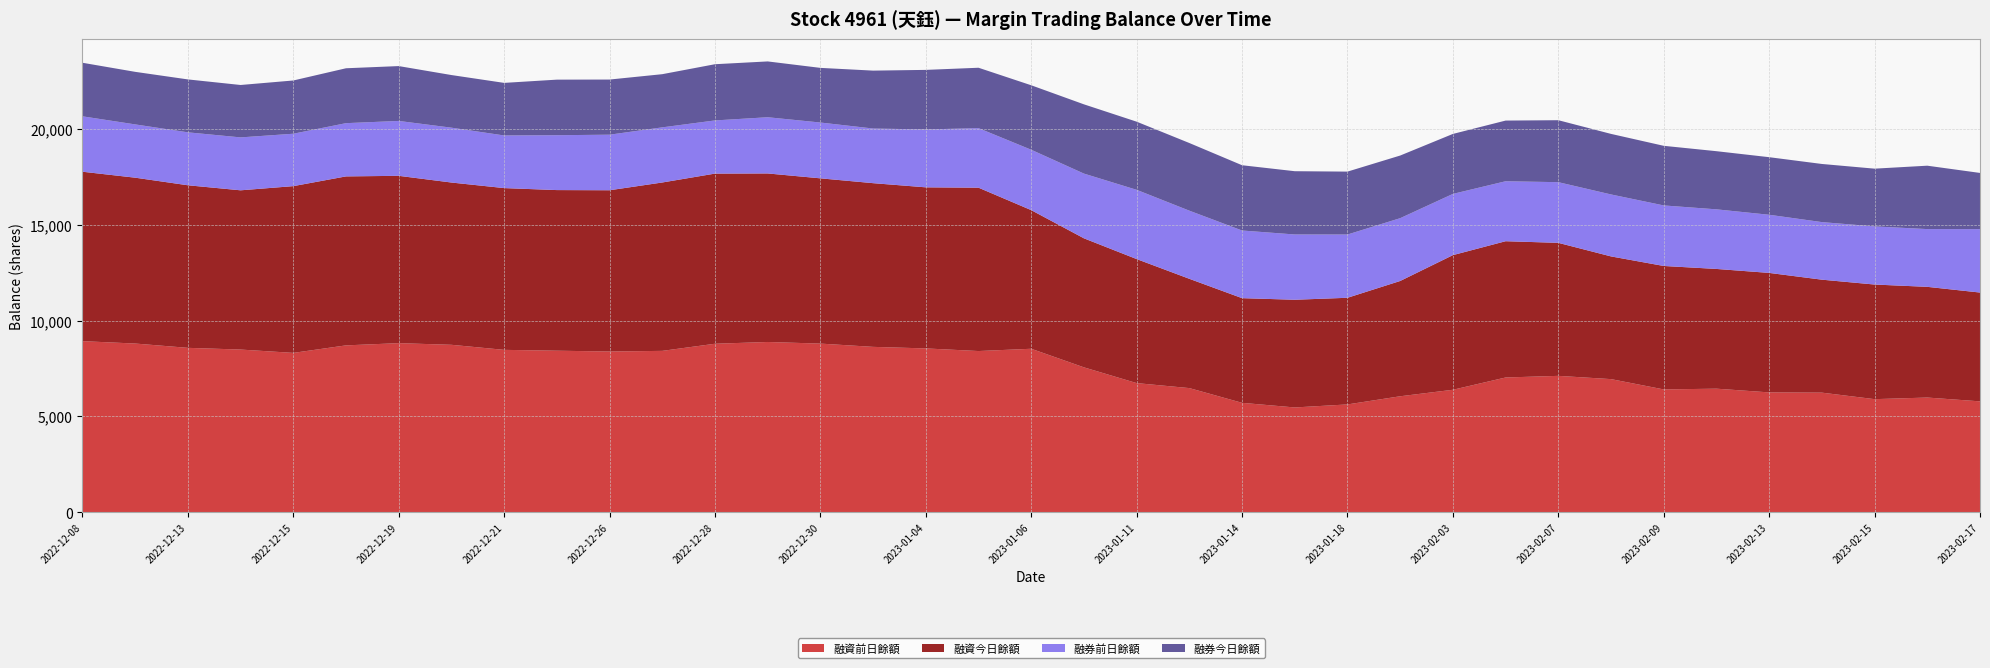

Reading right to left, what are all the values shown in this chart?

融資前日餘額: 2023-02-17=5781	2023-02-16=5980	2023-02-15=5896	2023-02-14=6236	2023-02-13=6249	2023-02-10=6443	2023-02-09=6404	2023-02-08=6942	2023-02-07=7112	2023-02-06=7027	2023-02-03=6386	2023-02-01=6047	2023-01-18=5621	2023-01-16=5463	2023-01-14=5704	2023-01-12=6473	2023-01-11=6734	2023-01-10=7556	2023-01-06=8526	2023-01-05=8407	2023-01-04=8544	2023-01-03=8625	2022-12-30=8796	2022-12-29=8880	2022-12-28=8788	2022-12-27=8416	2022-12-26=8383	2022-12-23=8425	2022-12-21=8469	2022-12-20=8733	2022-12-19=8819	2022-12-18=8703	2022-12-15=8311	2022-12-14=8485	2022-12-13=8574	2022-12-12=8799	2022-12-08=8923
融資今日餘額: 2023-02-17=5679	2023-02-16=5778	2023-02-15=5982	2023-02-14=5896	2023-02-13=6236	2023-02-10=6249	2023-02-09=6443	2023-02-08=6404	2023-02-07=6942	2023-02-06=7112	2023-02-03=7027	2023-02-01=6017	2023-01-18=5566	2023-01-16=5621	2023-01-14=5463	2023-01-12=5704	2023-01-11=6473	2023-01-10=6734	2023-01-06=7235	2023-01-05=8526	2023-01-04=8407	2023-01-03=8544	2022-12-30=8625	2022-12-29=8796	2022-12-28=8880	2022-12-27=8788	2022-12-26=8416	2022-12-23=8383	2022-12-21=8443	2022-12-20=8469	2022-12-19=8733	2022-12-18=8819	2022-12-15=8703	2022-12-14=8311	2022-12-13=8485	2022-12-12=8656	2022-12-08=8843
融券前日餘額: 2023-02-17=3309	2023-02-16=3014	2023-02-15=3034	2023-02-14=3005	2023-02-13=3035	2023-02-10=3111	2023-02-09=3160	2023-02-08=3234	2023-02-07=3167	2023-02-06=3130	2023-02-03=3196	2023-02-01=3278	2023-01-18=3302	2023-01-16=3407	2023-01-14=3531	2023-01-12=3556	2023-01-11=3615	2023-01-10=3378	2023-01-06=3152	2023-01-05=3108	2023-01-04=3022	2023-01-03=2852	2022-12-30=2913	2022-12-29=2934	2022-12-28=2775	2022-12-27=2878	2022-12-26=2900	2022-12-23=2864	2022-12-21=2747	2022-12-20=2863	2022-12-19=2865	2022-12-18=2779	2022-12-15=2735	2022-12-14=2762	2022-12-13=2763	2022-12-12=2781	2022-12-08=2892
融券今日餘額: 2023-02-17=2934	2023-02-16=3309	2023-02-15=3014	2023-02-14=3034	2023-02-13=3005	2023-02-10=3035	2023-02-09=3111	2023-02-08=3160	2023-02-07=3234	2023-02-06=3167	2023-02-03=3130	2023-02-01=3269	2023-01-18=3283	2023-01-16=3302	2023-01-14=3407	2023-01-12=3531	2023-01-11=3556	2023-01-10=3615	2023-01-06=3365	2023-01-05=3152	2023-01-04=3108	2023-01-03=3022	2022-12-30=2852	2022-12-29=2913	2022-12-28=2934	2022-12-27=2775	2022-12-26=2878	2022-12-23=2900	2022-12-21=2744	2022-12-20=2747	2022-12-19=2863	2022-12-18=2865	2022-12-15=2779	2022-12-14=2735	2022-12-13=2762	2022-12-12=2743	2022-12-08=2795